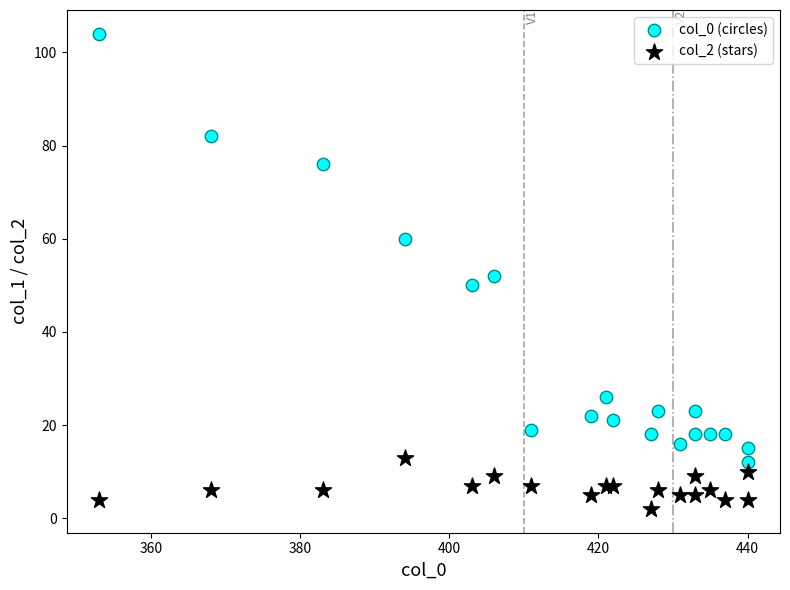

Which series reaches the minimum Y coordinate?

col_2 (stars)